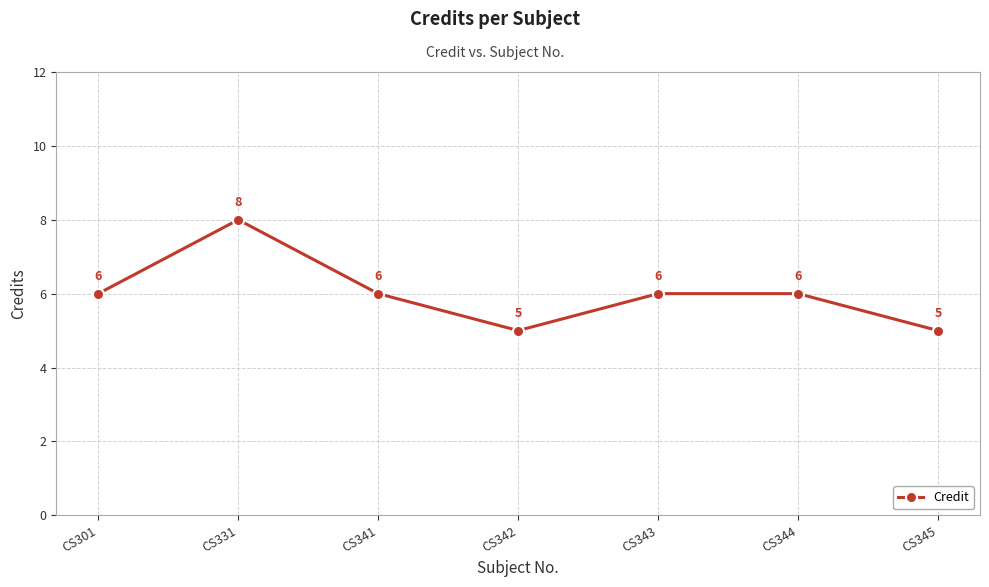

What is the minimum value shown in the chart?

5